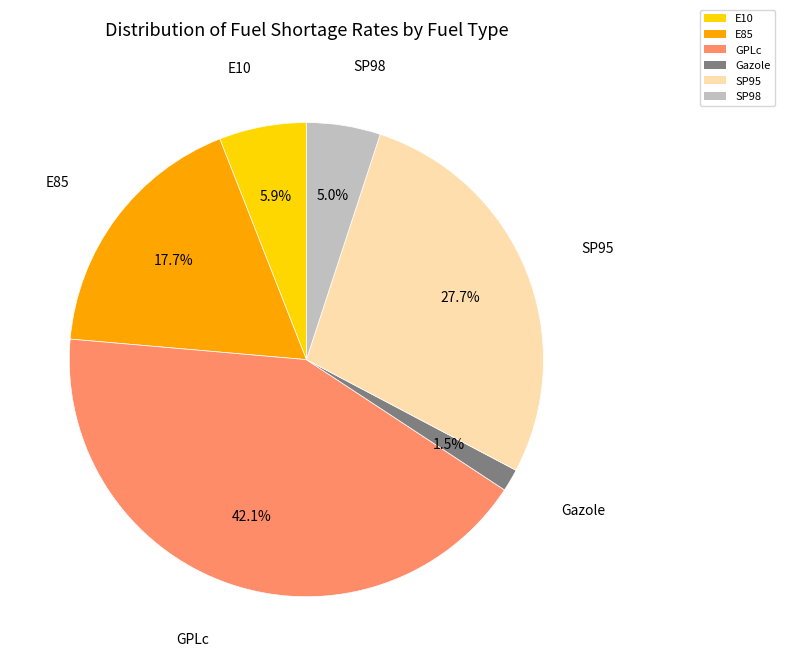

How many segments does this pie chart have?

6